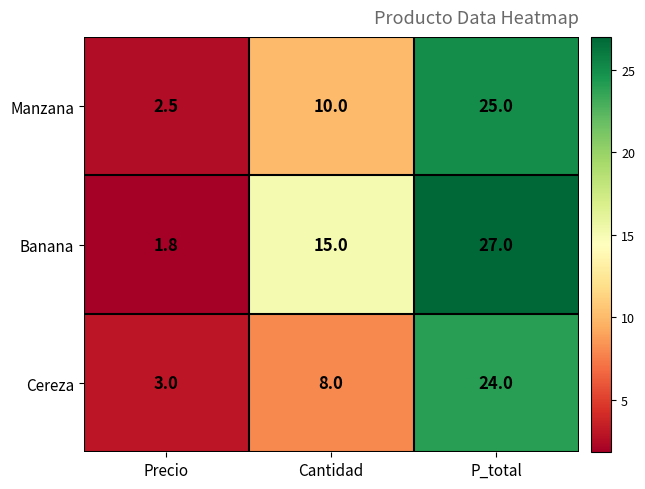

What is the spread (max minus min) of values at P_total?

3.0